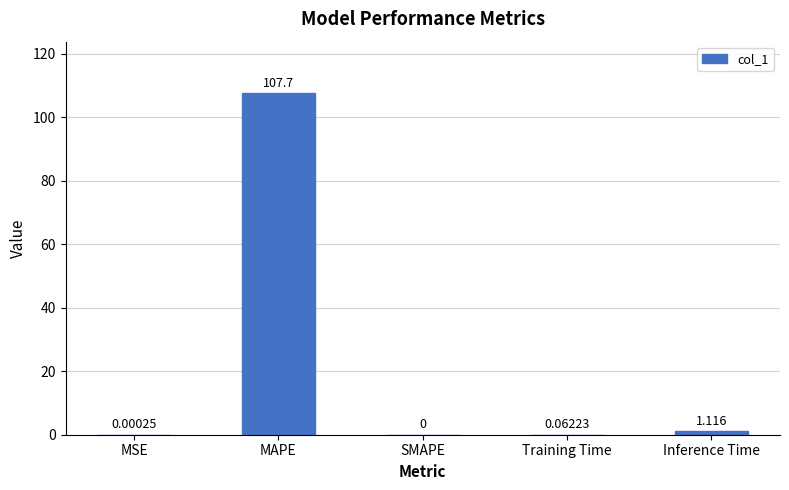

Which has a higher value, MSE or SMAPE?

MSE